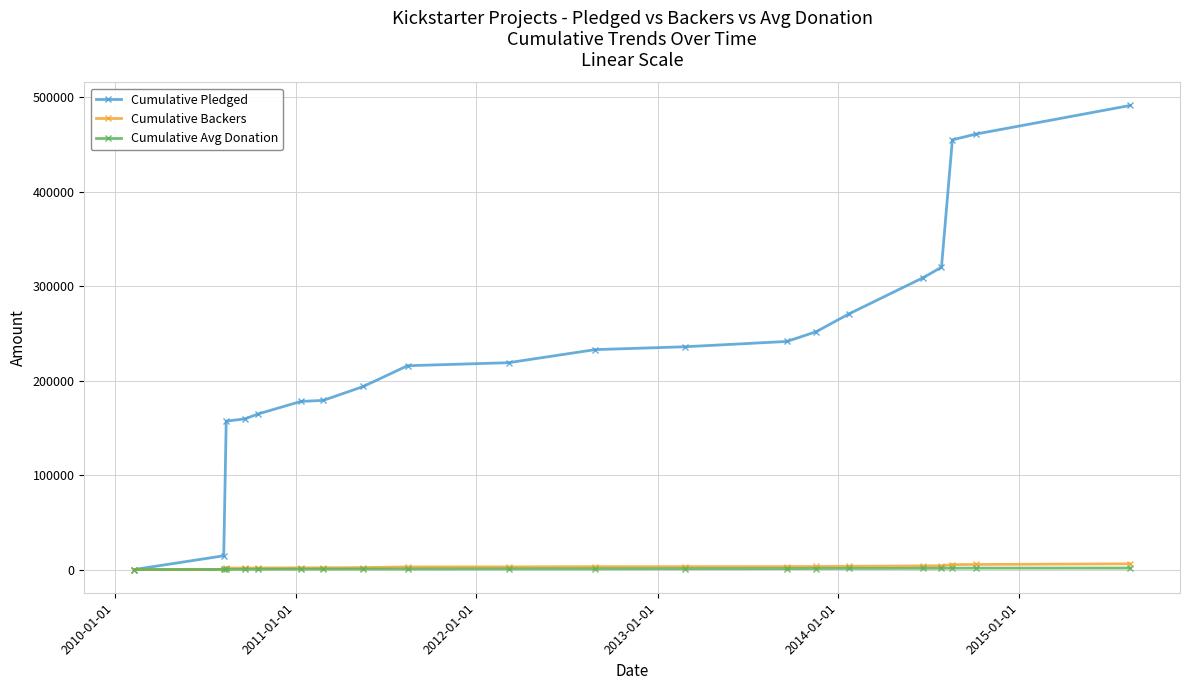

Which series has the largest range (max minus min)?

Cumulative Pledged